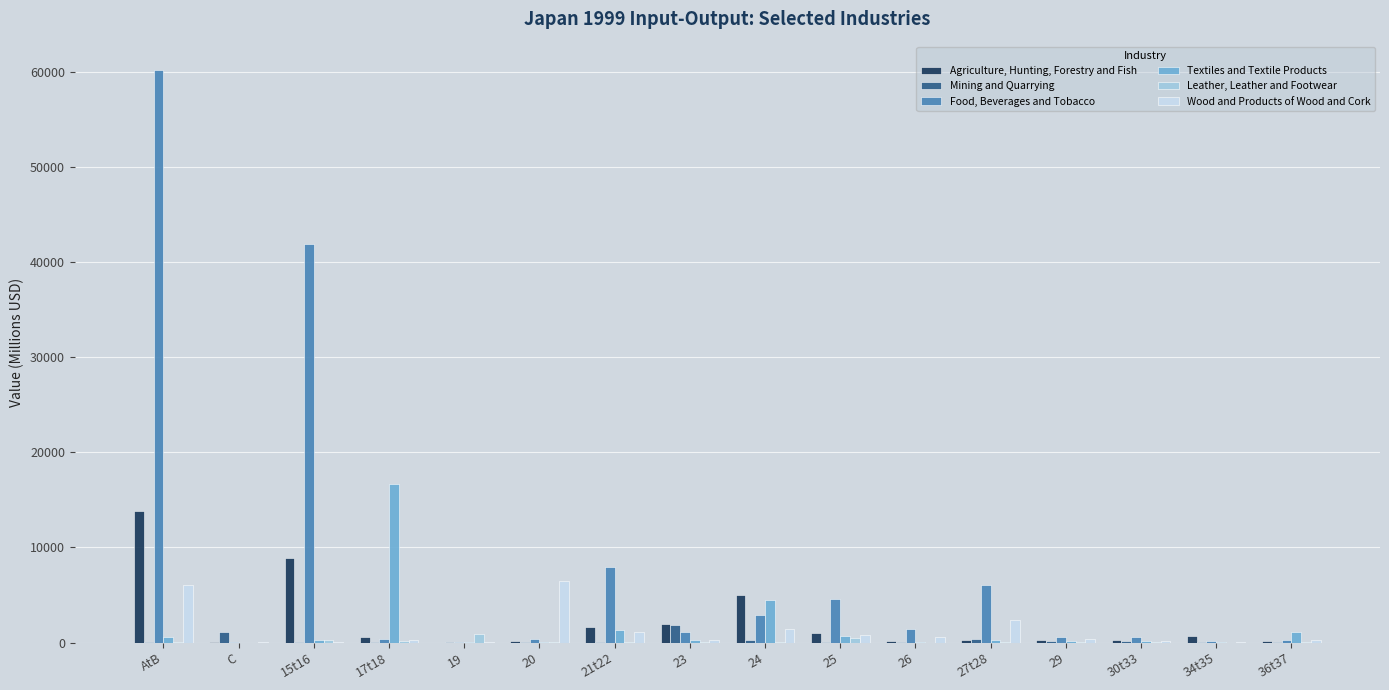

What is the greatest value displayed?

60135.1